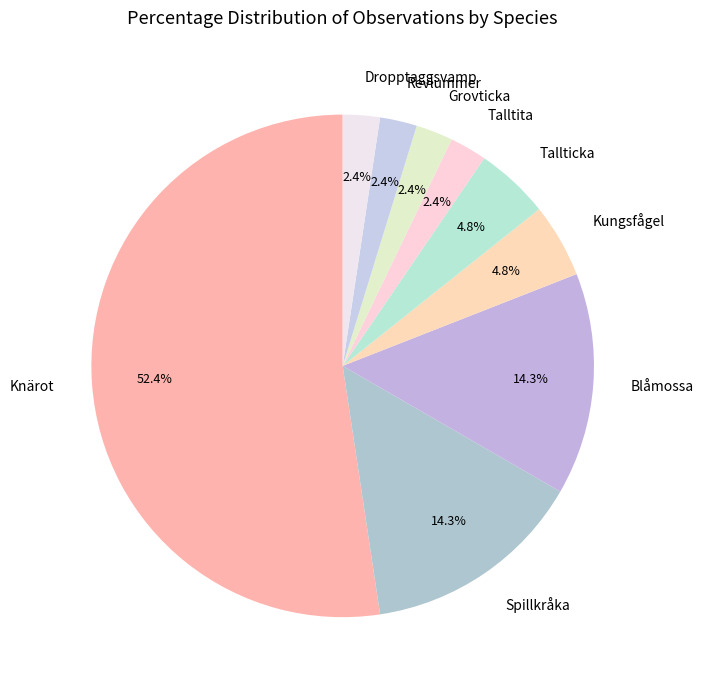

What is the ratio of the value at Kungsfågel to the value at Grovticka?

2.0